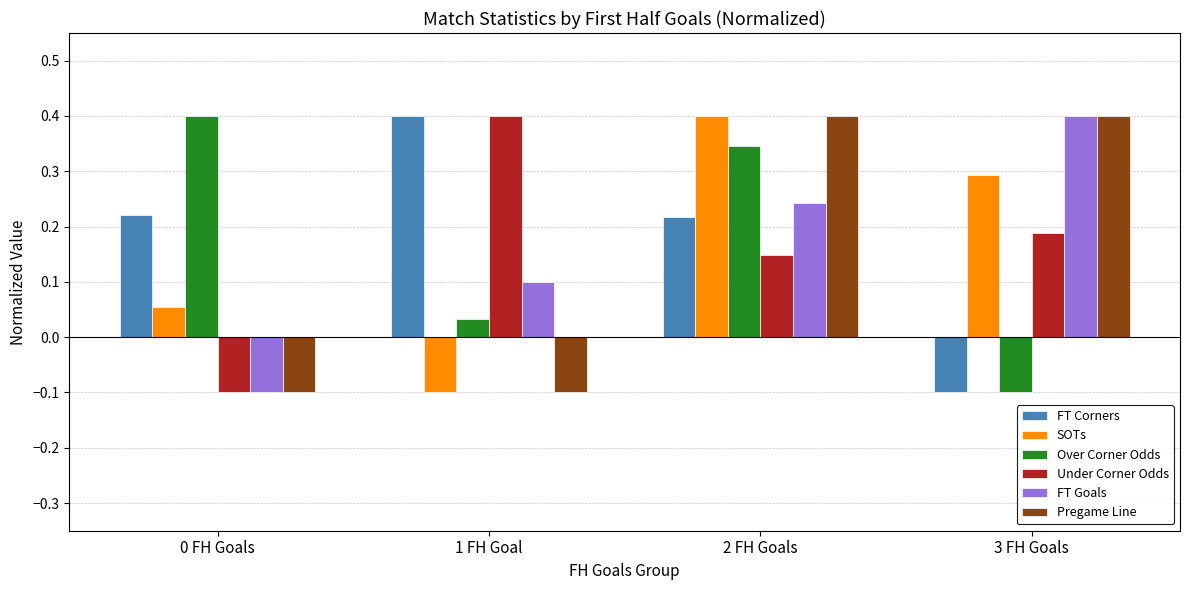

What is the maximum value shown in the chart?

0.4